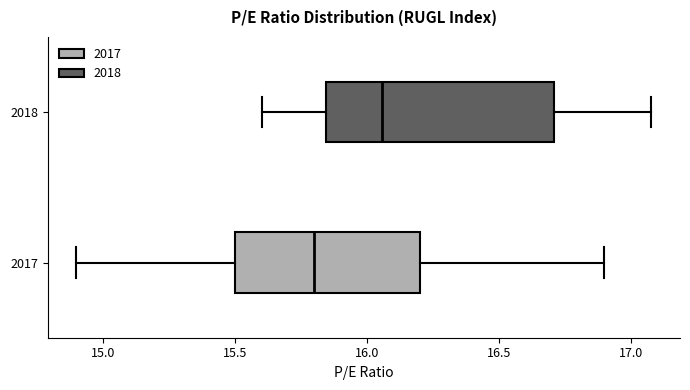

Reading bottom to top, transcribe this box plot: for each box, give where its median line is, the range the box spans, and where its two whiskers end, as read against the x-axis. The values are not printed on the chart, so give them approximately, as read against the axis.

2017: median 15.80, box 15.50 to 16.20, whiskers 14.90 to 16.90
2018: median 16.05, box 15.85 to 16.70, whiskers 15.60 to 17.10